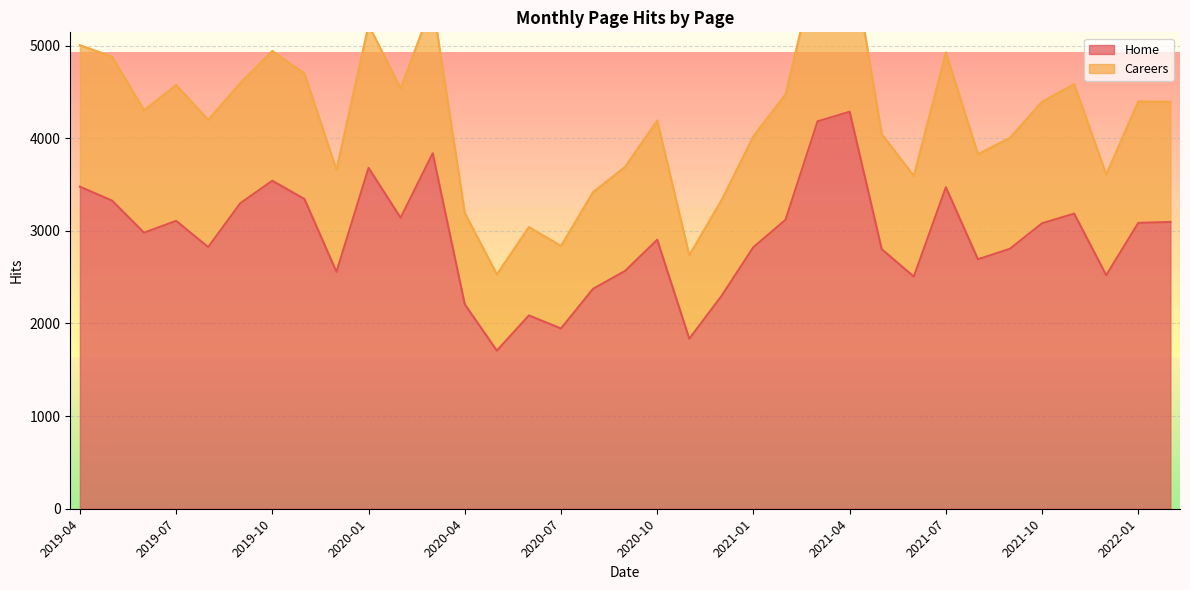

True or false: Home and Careers intersect in this chart.

False